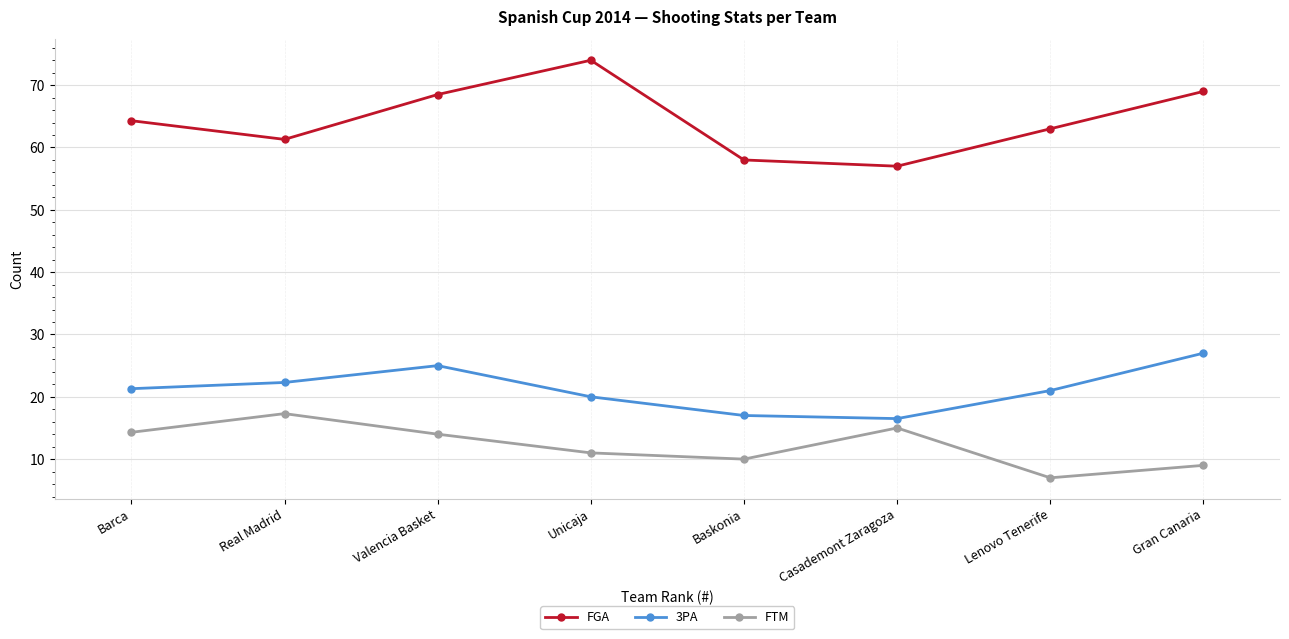

Which series has the largest range (max minus min)?

FGA